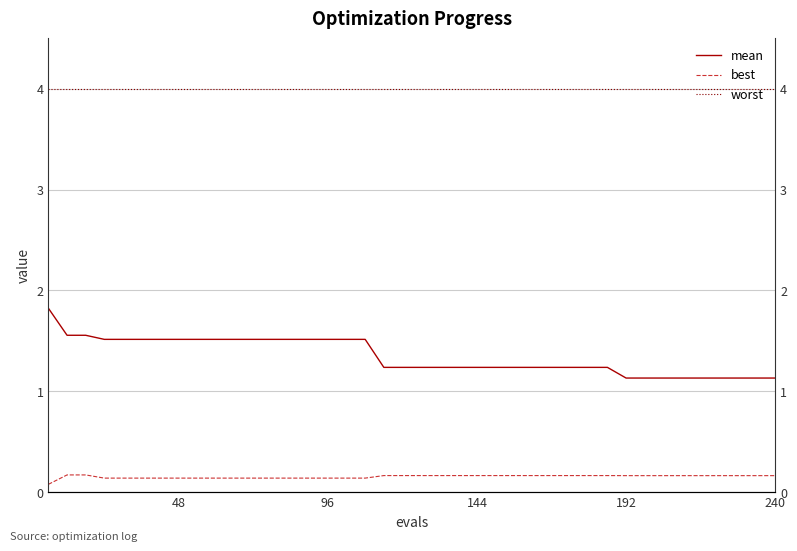

Rank the series by their average value, from highest to lowest.

worst, mean, best